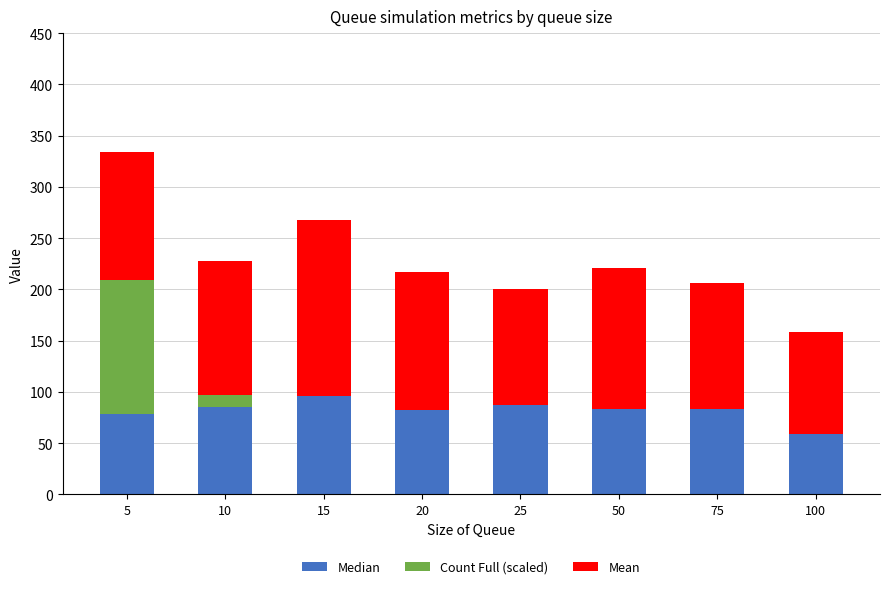

What is the sum of all Median values?

652.5